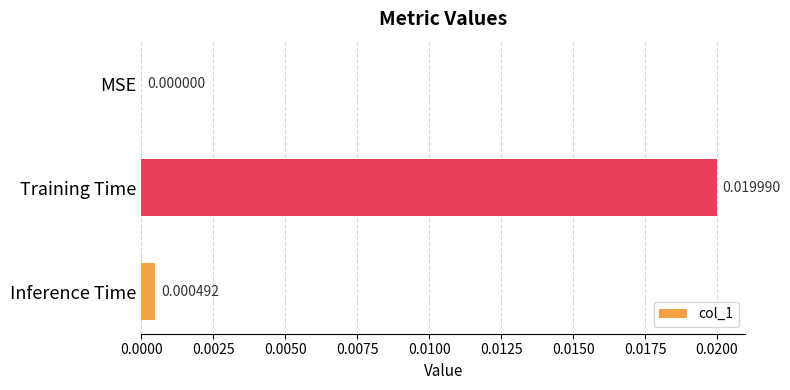

How many values exceed 0?

2